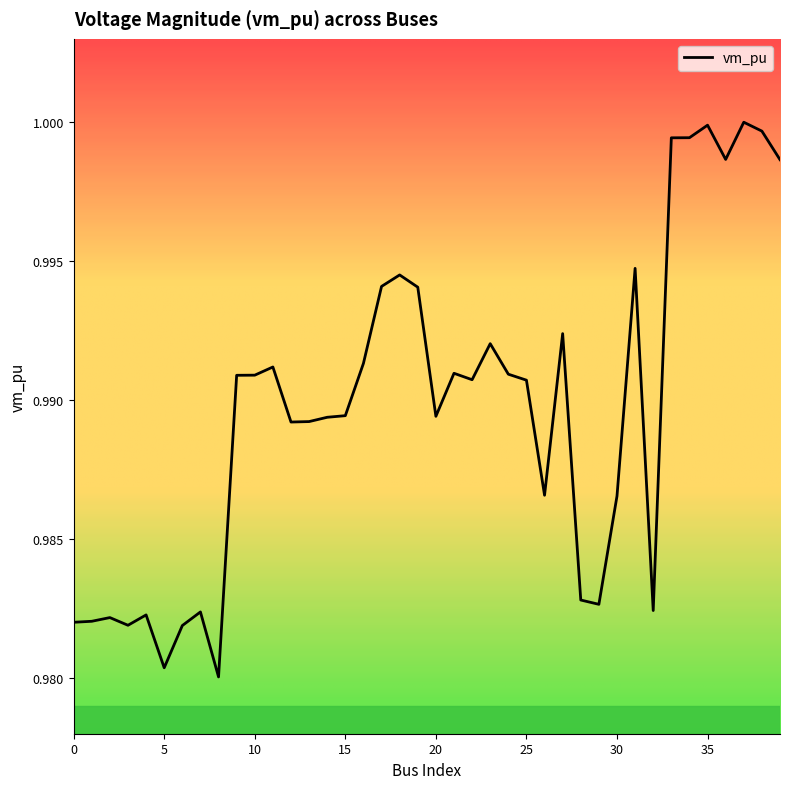

Rank the categories by value from highest to lowest.

37, 35, 38, 34, 33, 36, 39, 31, 18, 17, 19, 27, 23, 16, 11, 21, 24, 10, 9, 22, 25, 15, 20, 14, 13, 12, 26, 30, 28, 29, 32, 7, 4, 2, 1, 0, 3, 6, 5, 8